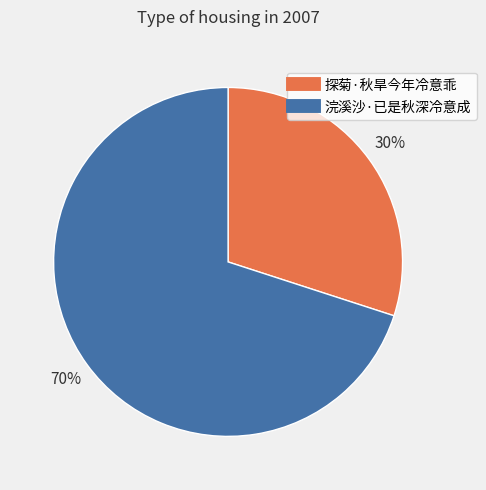

Is 浣溪沙·已是秋深冷意成 the majority of the pie?

Yes